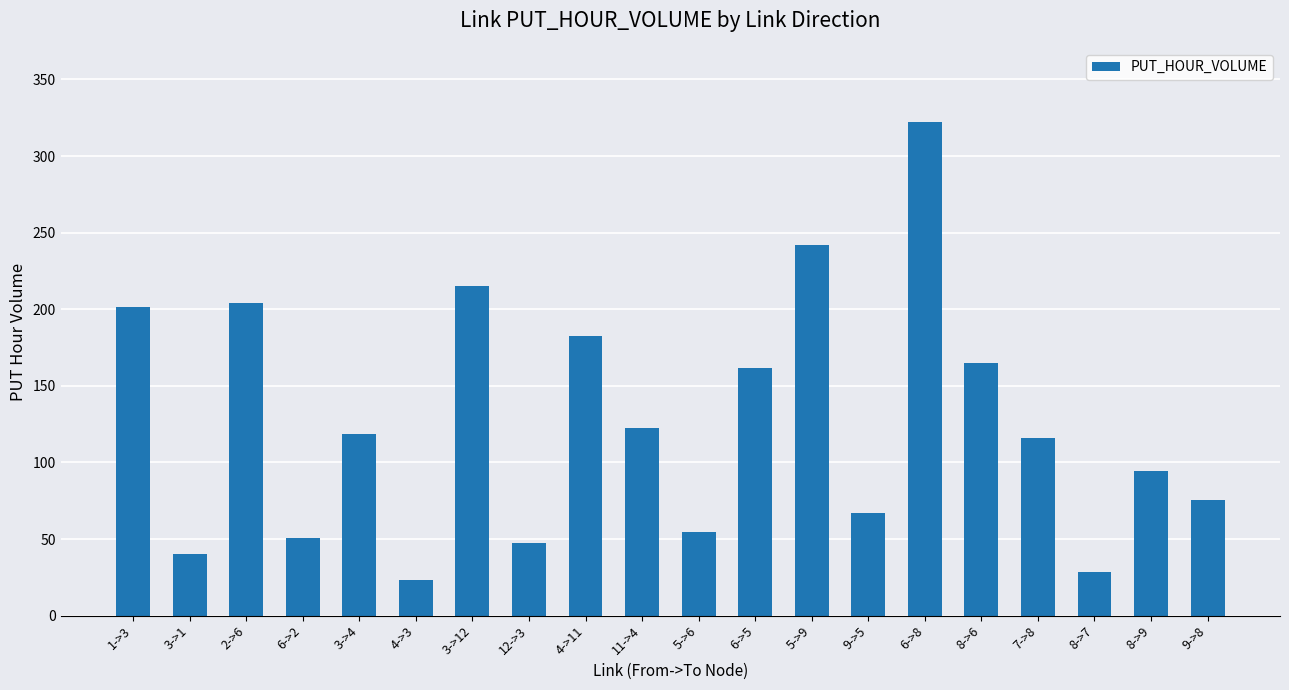

How many data points does each series have?

20